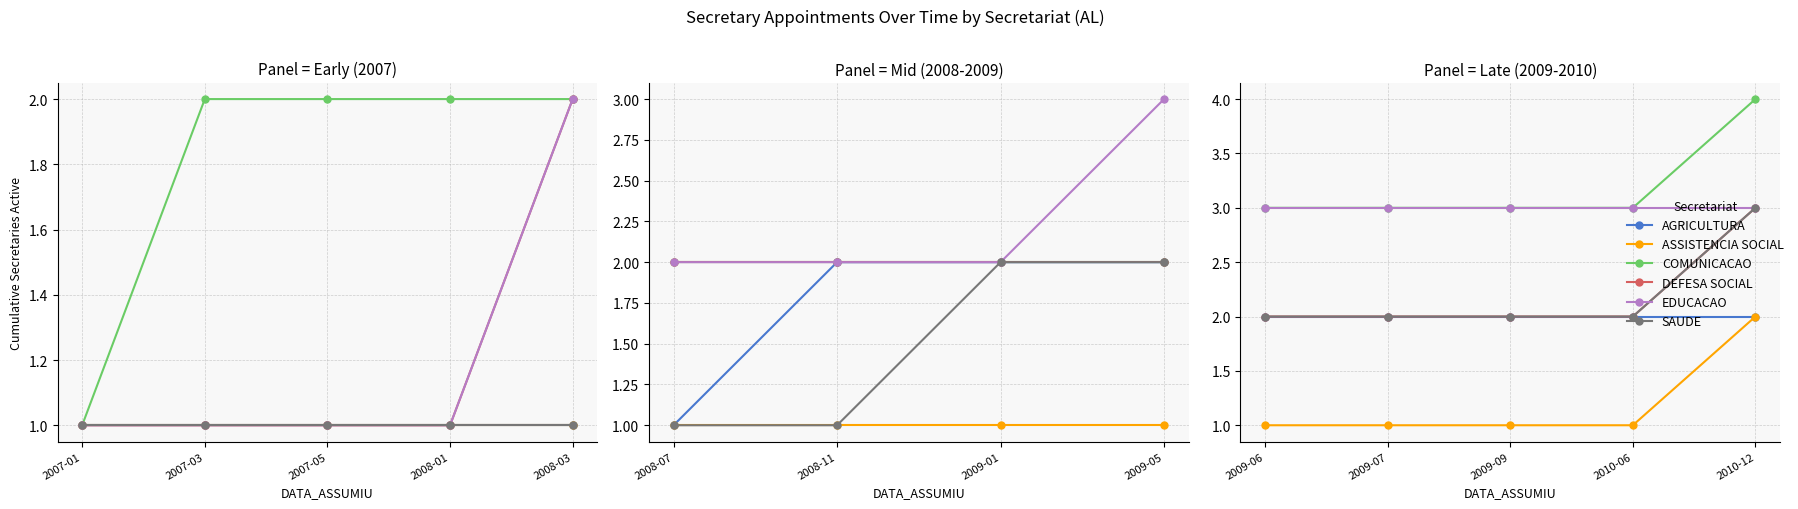

Between 2010-12 and 2010-06, which is larger?

2010-12